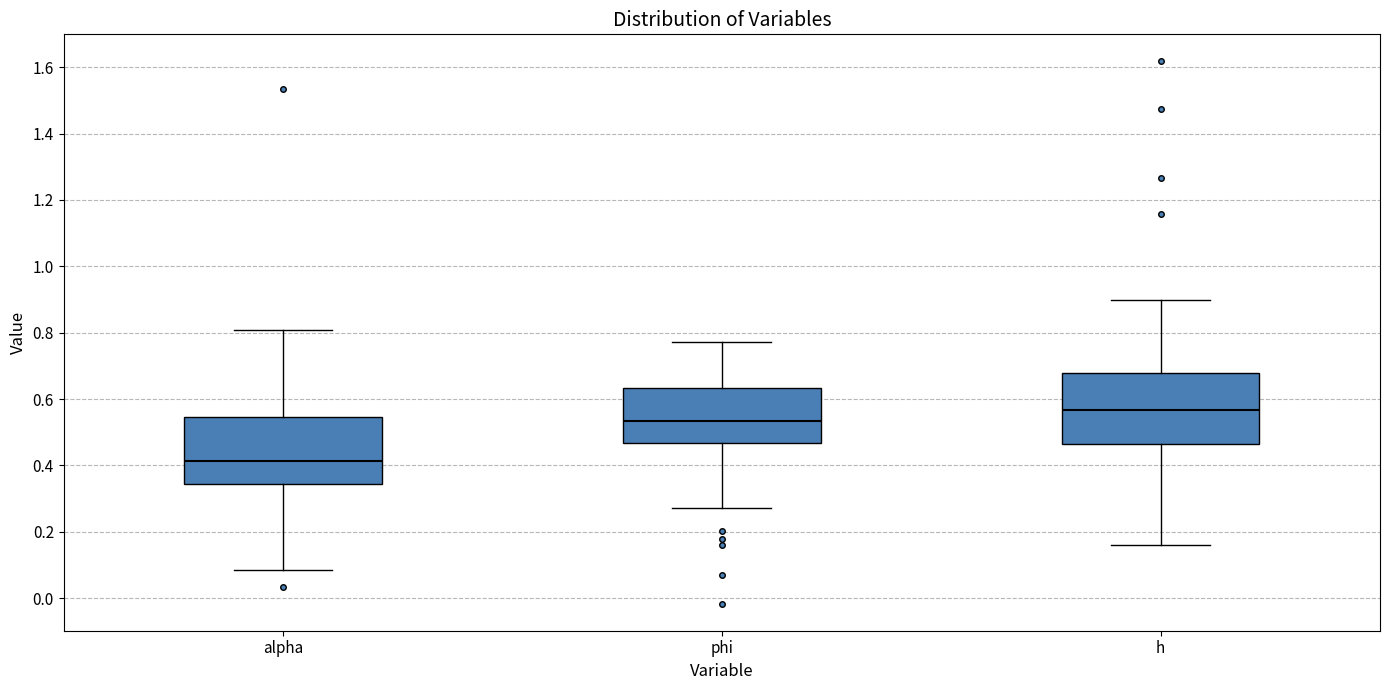

Reading left to right, transcribe this box plot: for each box, give where its median line is, the range the box spans, and where its two whiskers end, as read against the y-axis. The values are not printed on the chart, so give them approximately, as read against the axis.

alpha: median 0.42, box 0.34 to 0.54, whiskers 0.08 to 0.80
phi: median 0.54, box 0.46 to 0.64, whiskers 0.28 to 0.78
h: median 0.56, box 0.46 to 0.68, whiskers 0.16 to 0.90